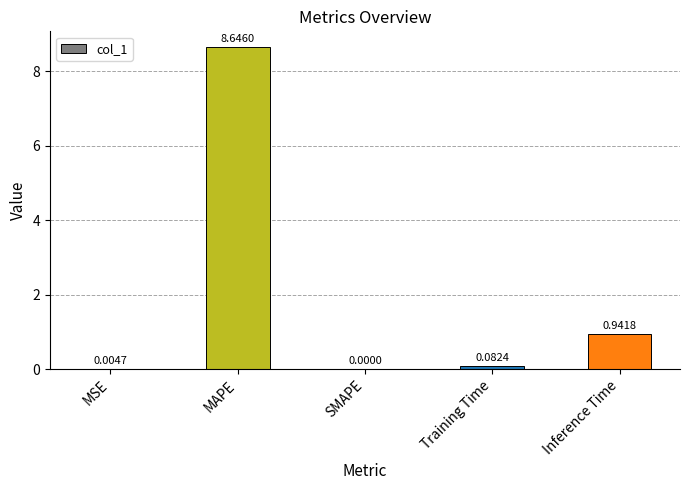

What is the sum of all values?

9.7